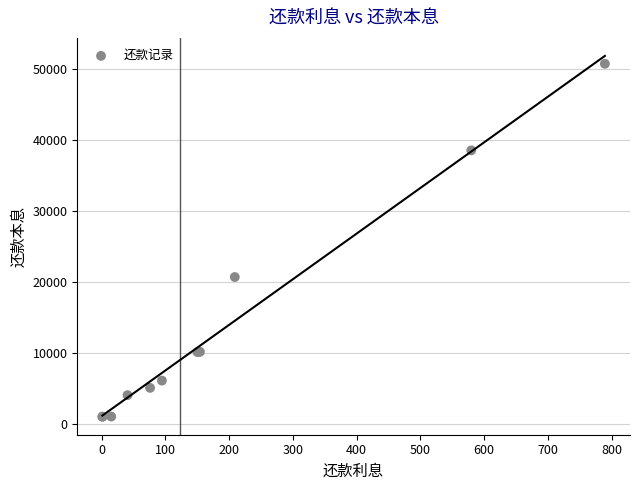

What Y value in the scatter plot is closest to 25900?

20708.9